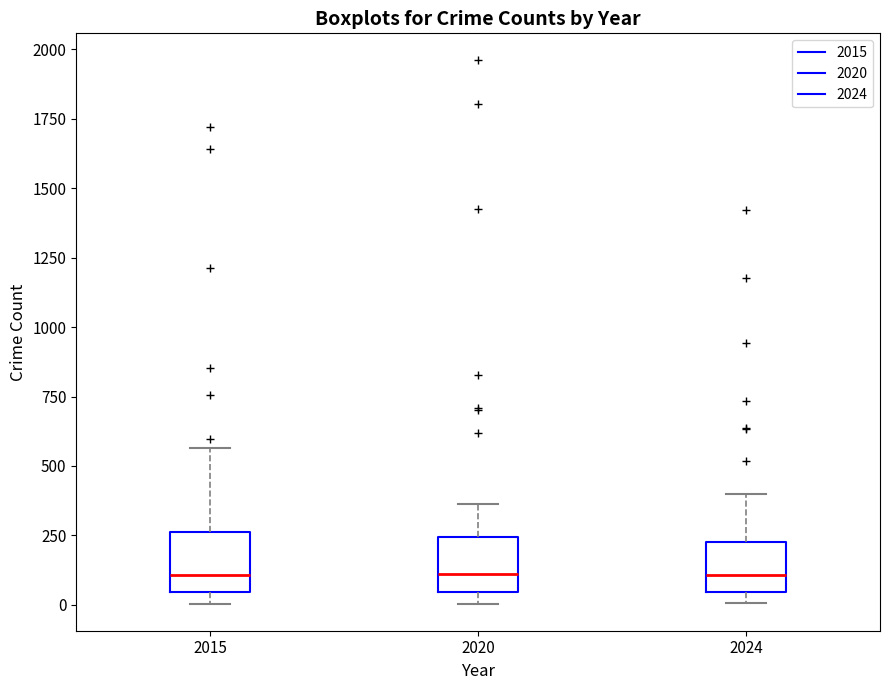

Where does the upper whisker of the box at x = 2020 end on the y-axis? The values are not printed on the chart, so give them approximately, as read against the axis.

350